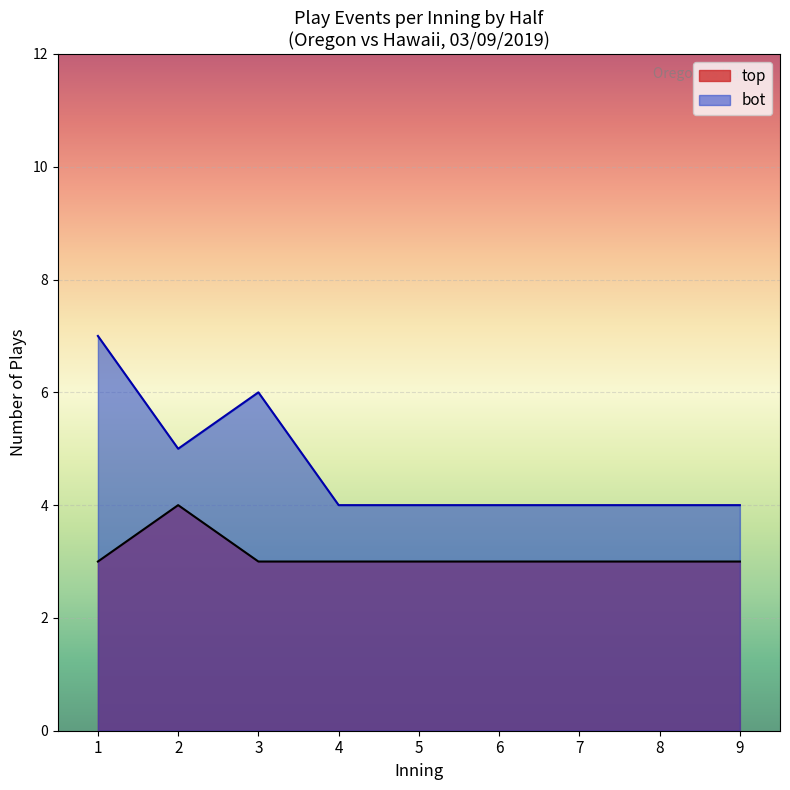

True or false: bot has more than 1 interior local peaks.

False